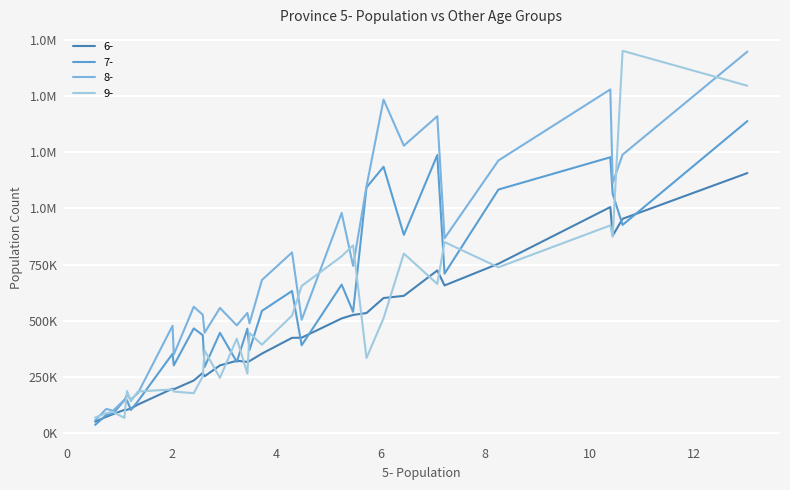

True or false: 6- has more than 1 points higher than both neighbors.

True